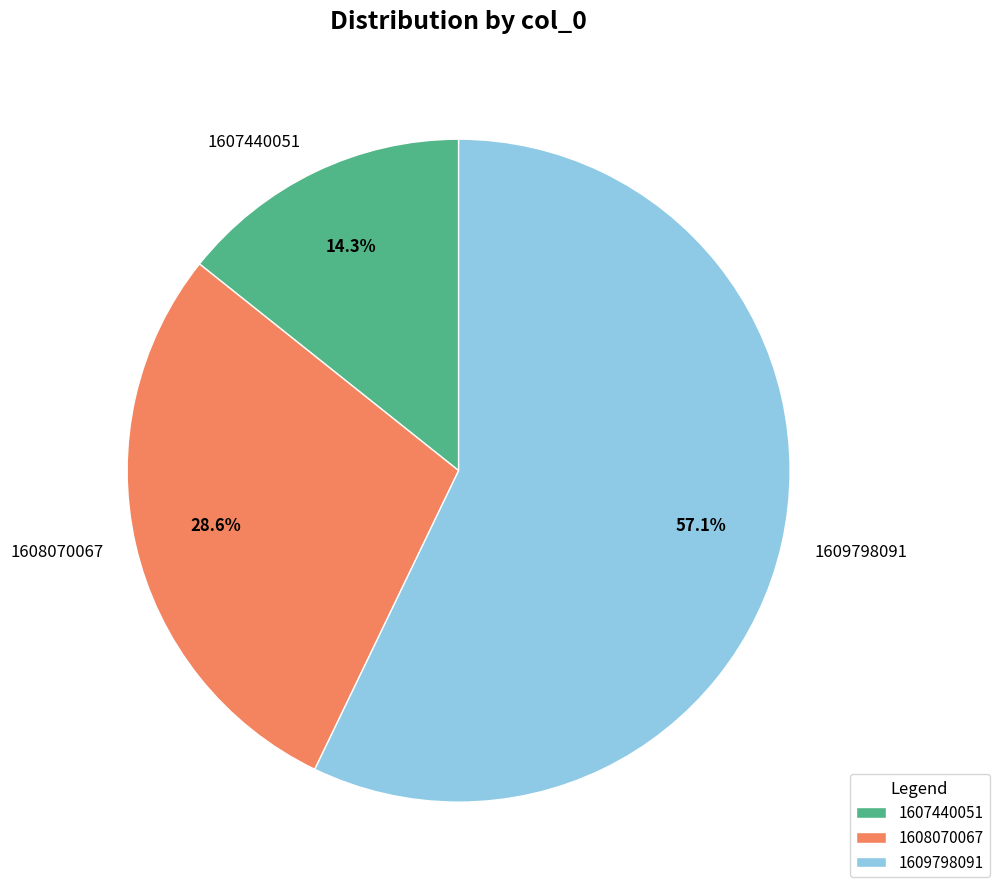

How many slices are in this pie chart?

3